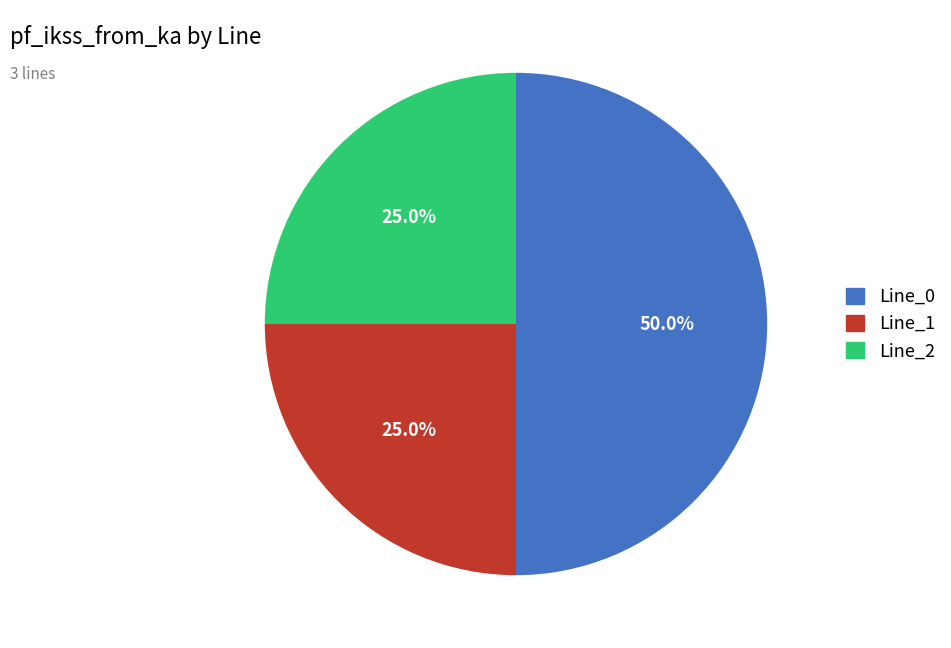

Does Line_1 represent more than half of the total?

No